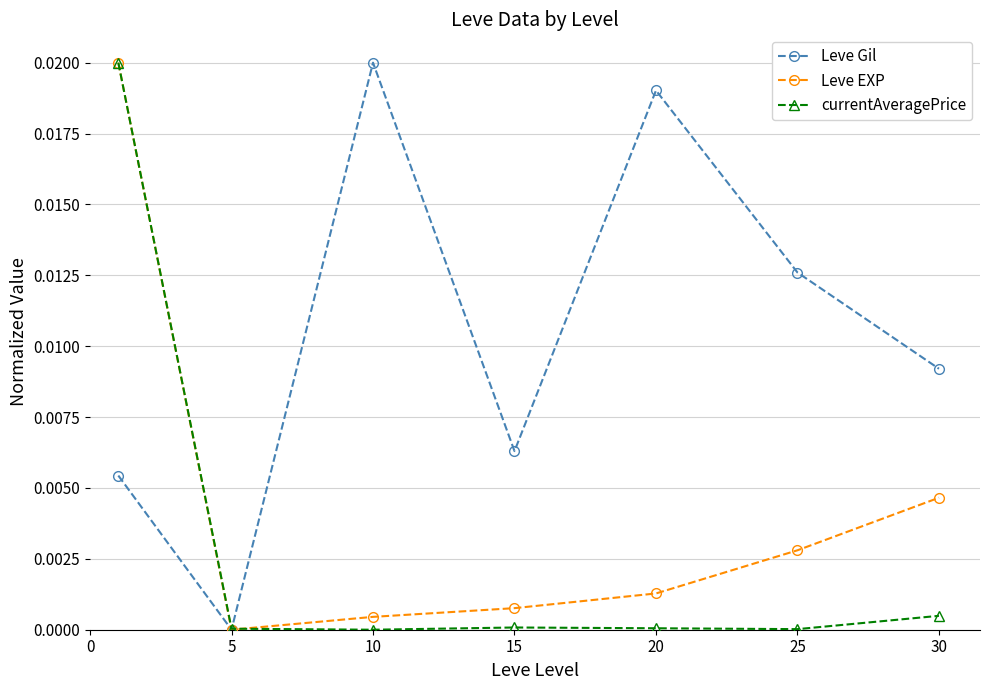

True or false: Leve EXP has more than 2 points higher than both neighbors.

False